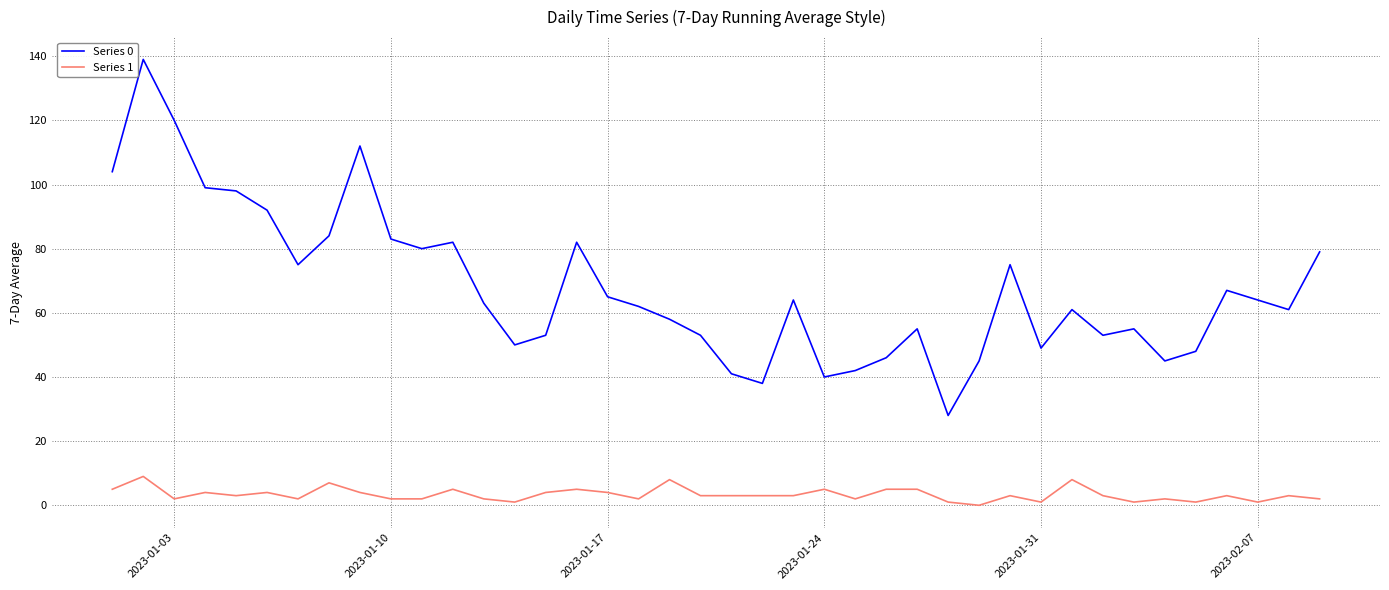

True or false: Series 1 and Series 0 cross at least once.

False